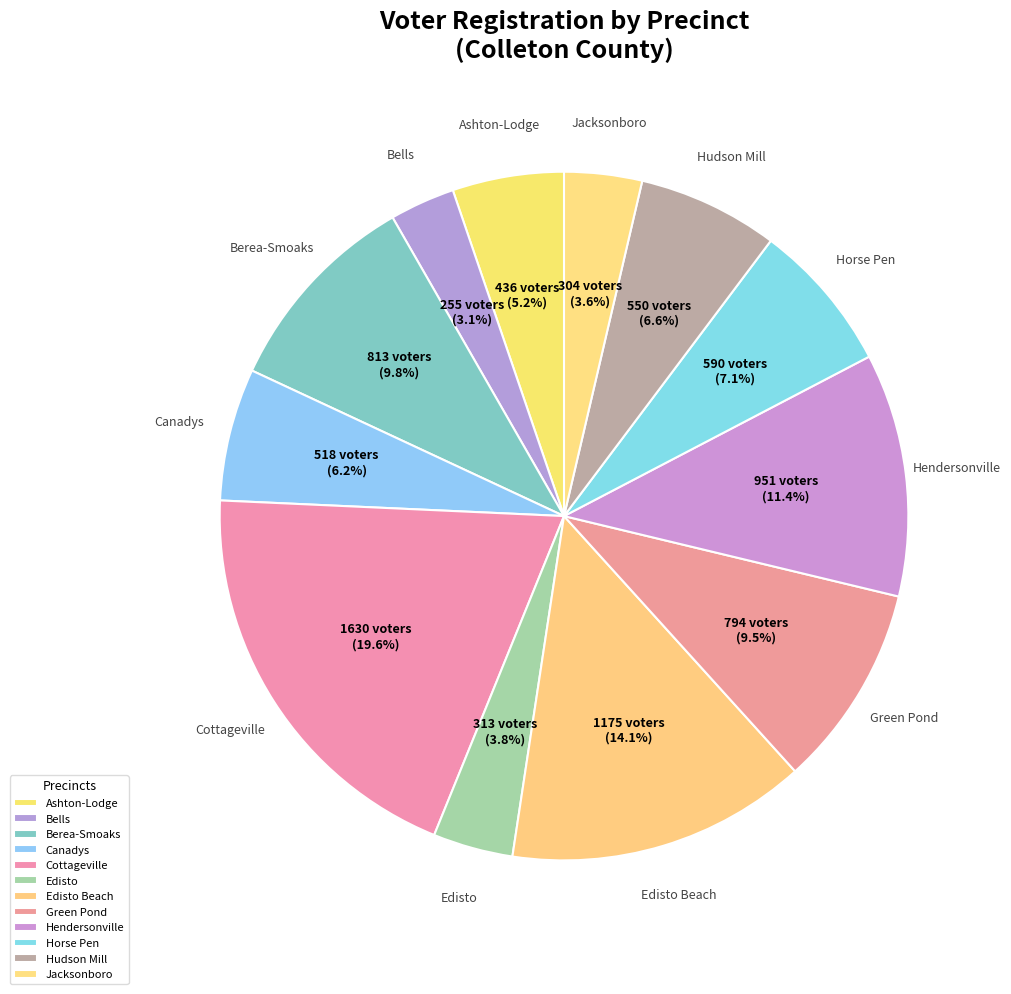

Rank the categories by value from highest to lowest.

Cottageville, Edisto Beach, Hendersonville, Berea-Smoaks, Green Pond, Horse Pen, Hudson Mill, Canadys, Ashton-Lodge, Edisto, Jacksonboro, Bells